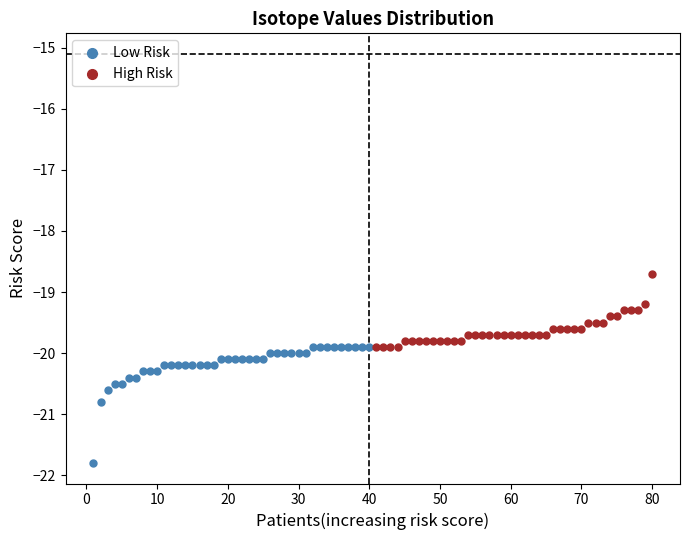

Which series contains the lowest Y value?

Low Risk